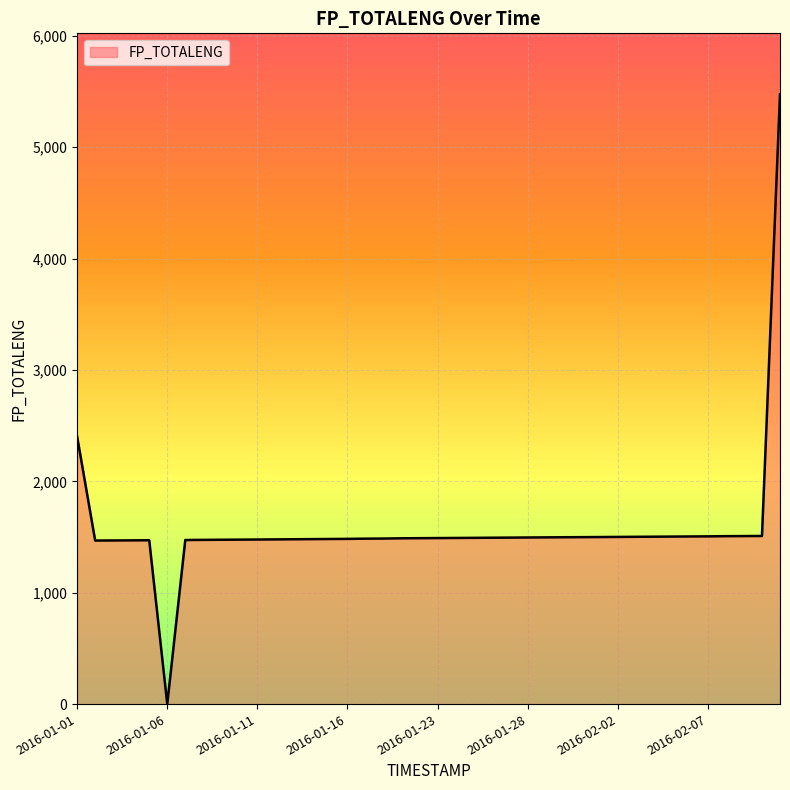

What is the maximum value shown in the chart?

5474.2